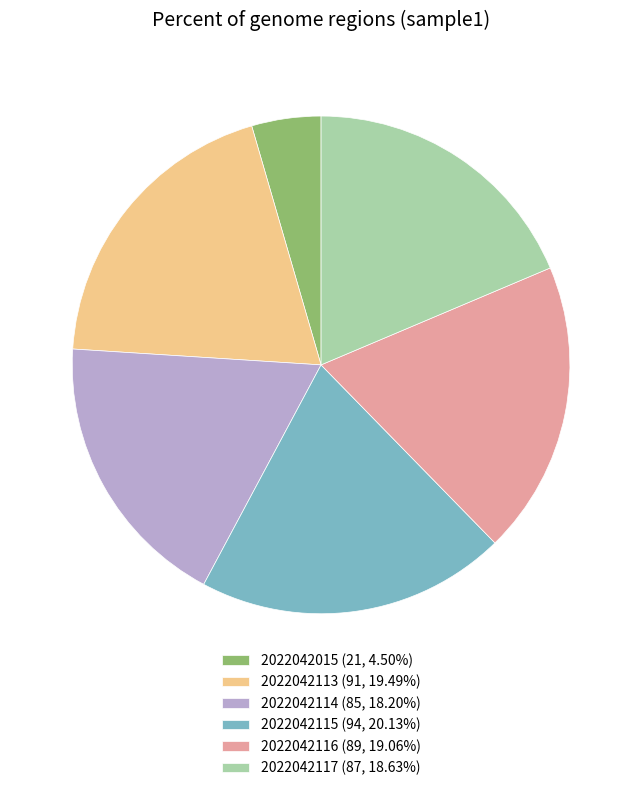

True or false: 2022042015 accounts for 12% of the total.

False